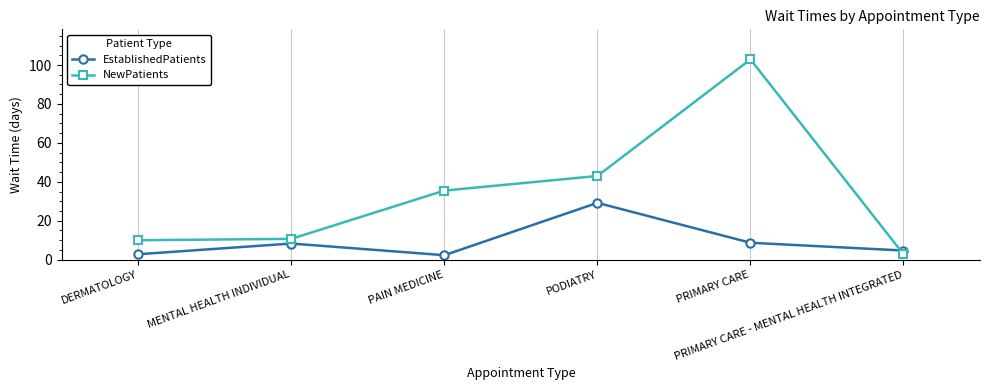

Which series has the largest total across all categories?

NewPatients